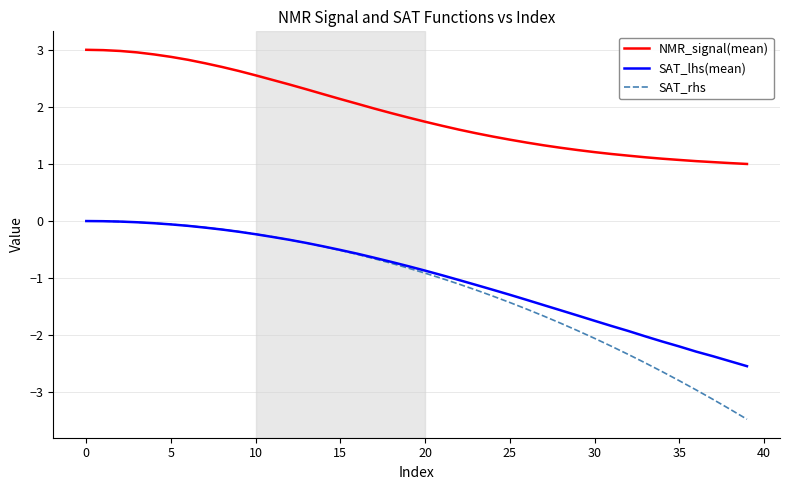

Which series has the widest spread of values?

SAT_rhs